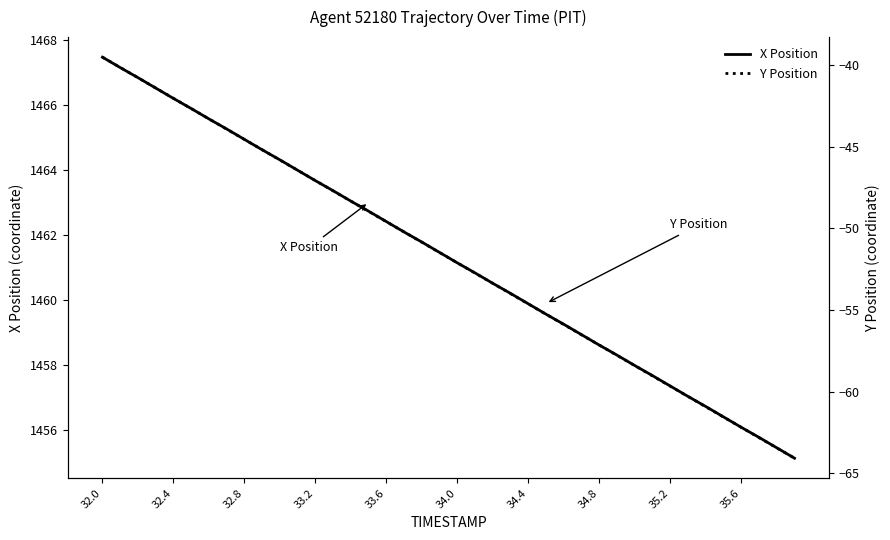

What is the maximum value for X Position?

1467.5